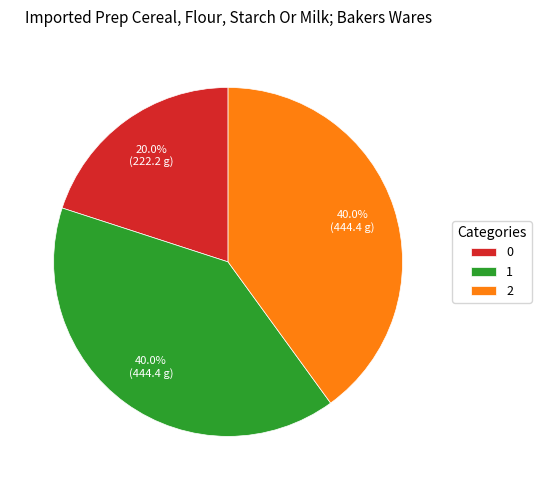

What is the ratio of the value at 1 to the value at 2?

1.0